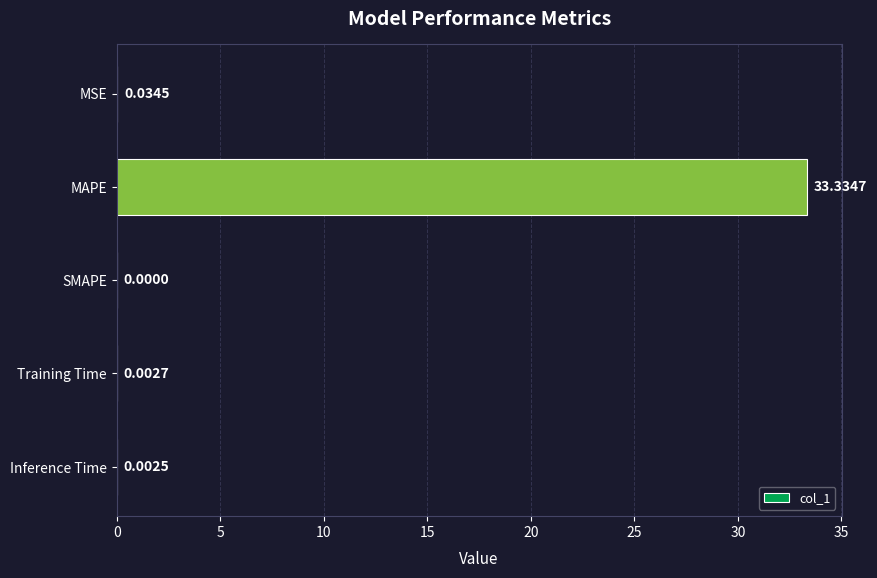

What is the sum of all values?

33.4